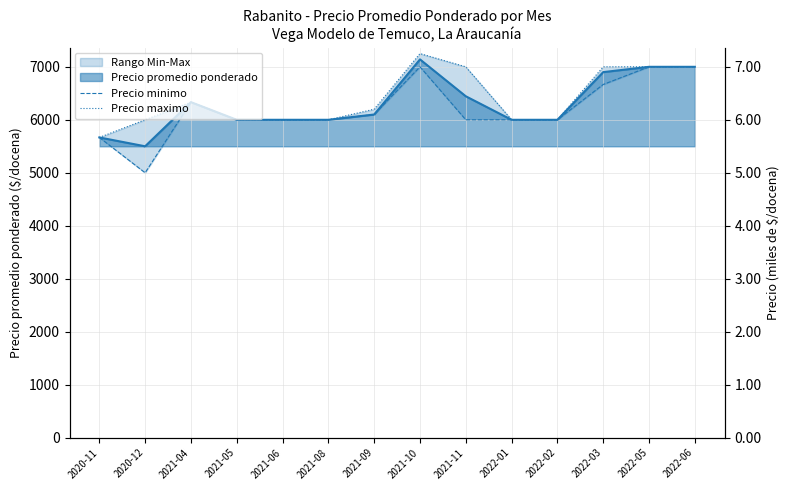

Which category has the lowest value in the Precio maximo series?

2020-11